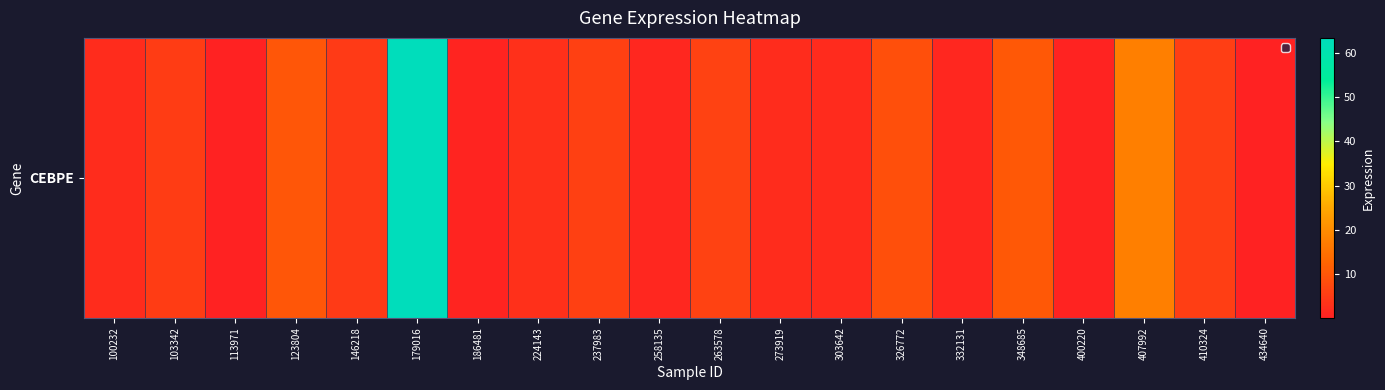

Reading left to right, transcribe all the data shown in this chart.

2.2	5.2	0.1	9.8	4.7	63.3	0.8	3.0	5.8	1.2	6.2	2.3	1.9	8.7	1.3	10.4	0.5	17.6	5.5	0.4